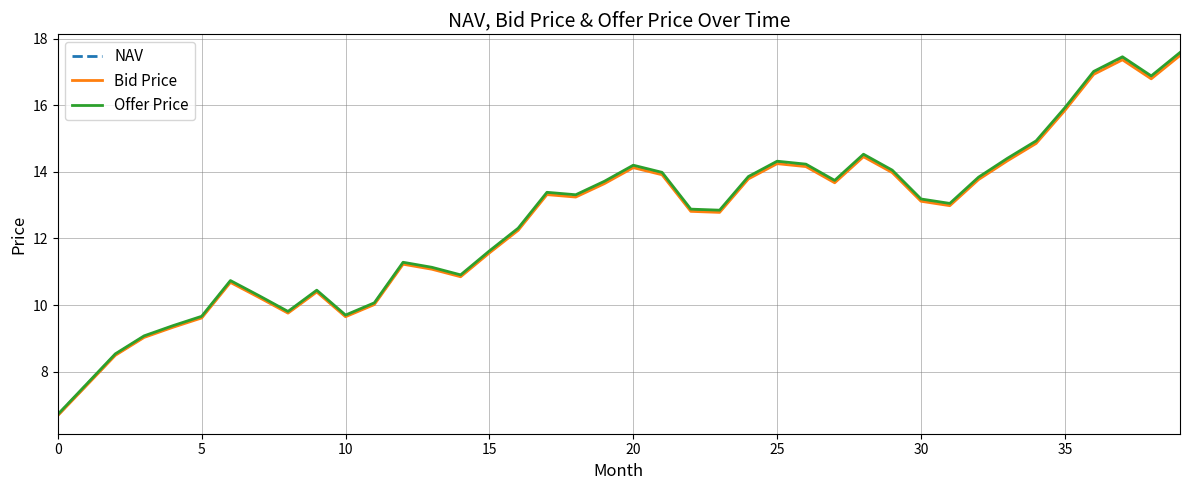

What is the minimum value for NAV?

6.7